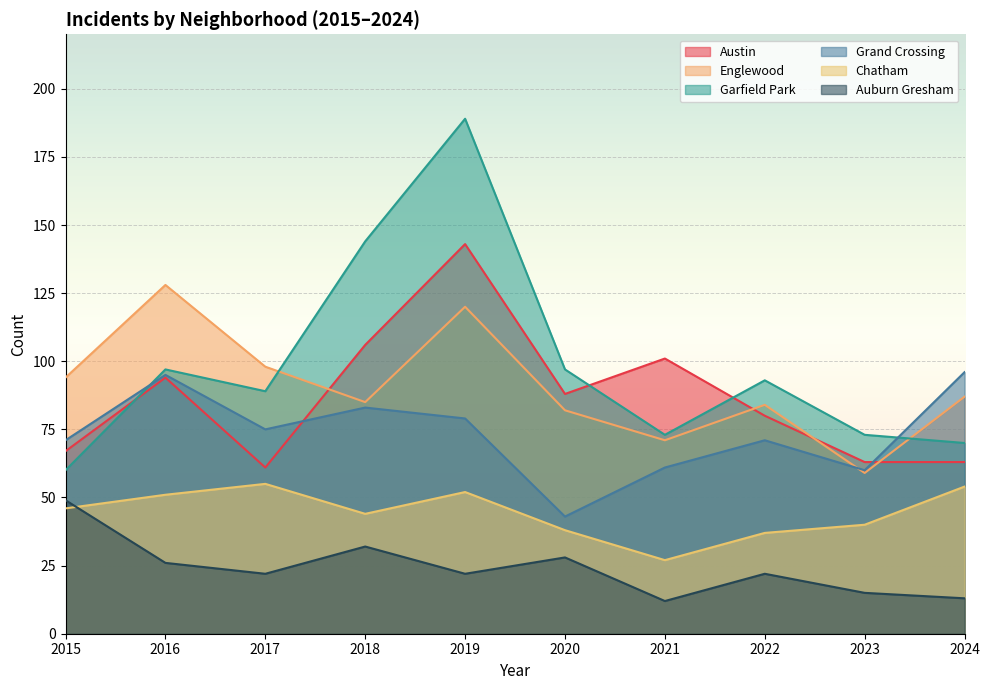

What are all the series names shown in the legend?

Austin, Englewood, Garfield Park, Grand Crossing, Chatham, Auburn Gresham